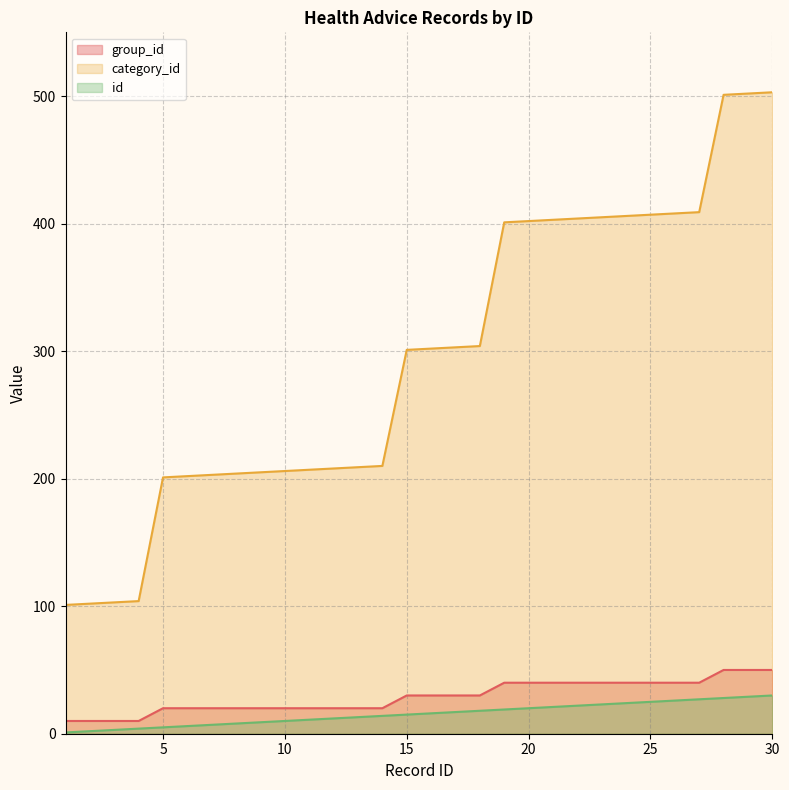

At 1, list the series in order from largest to smallest.

category_id, group_id, id